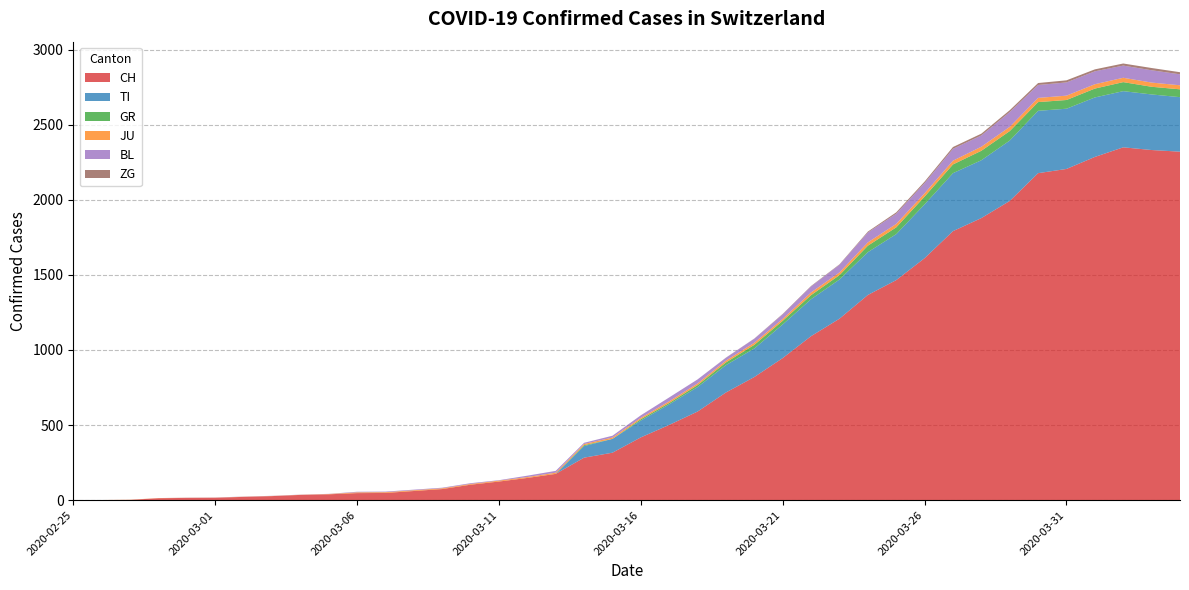

Reading left to right, extract all data points from this chart.

CH: 2020-02-25=0	2020-02-26=1	2020-02-27=2	2020-02-28=13	2020-02-29=15	2020-03-01=16	2020-03-02=22	2020-03-03=27	2020-03-04=35	2020-03-05=39	2020-03-06=47	2020-03-07=48	2020-03-08=61	2020-03-09=74	2020-03-10=103	2020-03-11=124	2020-03-12=148	2020-03-13=175	2020-03-14=283	2020-03-15=316	2020-03-16=418	2020-03-17=501	2020-03-18=590	2020-03-19=717	2020-03-20=820	2020-03-21=946	2020-03-22=1092	2020-03-23=1208	2020-03-24=1366	2020-03-25=1465	2020-03-26=1611	2020-03-27=1791	2020-03-28=1878	2020-03-29=1992	2020-03-30=2177	2020-03-31=2205	2020-04-01=2285	2020-04-02=2349	2020-04-03=2331	2020-04-04=2320
TI: 2020-02-25=0	2020-02-26=0	2020-02-27=0	2020-02-28=0	2020-02-29=0	2020-03-01=0	2020-03-02=0	2020-03-03=0	2020-03-04=0	2020-03-05=0	2020-03-06=0	2020-03-07=0	2020-03-08=0	2020-03-09=0	2020-03-10=0	2020-03-11=0	2020-03-12=0	2020-03-13=0	2020-03-14=77	2020-03-15=92	2020-03-16=112	2020-03-17=137	2020-03-18=163	2020-03-19=182	2020-03-20=190	2020-03-21=224	2020-03-22=246	2020-03-23=261	2020-03-24=285	2020-03-25=306	2020-03-26=358	2020-03-27=386	2020-03-28=385	2020-03-29=402	2020-03-30=415	2020-03-31=401	2020-04-01=396	2020-04-02=374	2020-04-03=370	2020-04-04=363
GR: 2020-02-25=0	2020-02-26=0	2020-02-27=0	2020-02-28=0	2020-02-29=0	2020-03-01=0	2020-03-02=0	2020-03-03=0	2020-03-04=0	2020-03-05=0	2020-03-06=0	2020-03-07=0	2020-03-08=0	2020-03-09=0	2020-03-10=0	2020-03-11=0	2020-03-12=0	2020-03-13=0	2020-03-14=6	2020-03-15=0	2020-03-16=9	2020-03-17=9	2020-03-18=13	2020-03-19=18	2020-03-20=24	2020-03-21=24	2020-03-22=27	2020-03-23=29	2020-03-24=43	2020-03-25=45	2020-03-26=52	2020-03-27=58	2020-03-28=63	2020-03-29=63	2020-03-30=58	2020-03-31=58	2020-04-01=59	2020-04-02=60	2020-04-03=51	2020-04-04=52
JU: 2020-02-25=0	2020-02-26=0	2020-02-27=1	2020-02-28=1	2020-02-29=1	2020-03-01=1	2020-03-02=1	2020-03-03=1	2020-03-04=1	2020-03-05=2	2020-03-06=5	2020-03-07=5	2020-03-08=5	2020-03-09=5	2020-03-10=5	2020-03-11=6	2020-03-12=6	2020-03-13=8	2020-03-14=8	2020-03-15=9	2020-03-16=9	2020-03-17=11	2020-03-18=11	2020-03-19=12	2020-03-20=14	2020-03-21=13	2020-03-22=18	2020-03-23=18	2020-03-24=22	2020-03-25=23	2020-03-26=22	2020-03-27=25	2020-03-28=27	2020-03-29=28	2020-03-30=28	2020-03-31=29	2020-04-01=29	2020-04-02=29	2020-04-03=28	2020-04-04=27
BL: 2020-02-25=0	2020-02-26=0	2020-02-27=0	2020-02-28=0	2020-02-29=1	2020-03-01=1	2020-03-02=1	2020-03-03=1	2020-03-04=1	2020-03-05=1	2020-03-06=4	2020-03-07=4	2020-03-08=4	2020-03-09=4	2020-03-10=5	2020-03-11=3	2020-03-12=9	2020-03-13=12	2020-03-14=8	2020-03-15=12	2020-03-16=17	2020-03-17=26	2020-03-18=27	2020-03-19=19	2020-03-20=27	2020-03-21=30	2020-03-22=40	2020-03-23=51	2020-03-24=66	2020-03-25=68	2020-03-26=68	2020-03-27=79	2020-03-28=75	2020-03-29=99	2020-03-30=86	2020-03-31=88	2020-04-01=86	2020-04-02=81	2020-04-03=82	2020-04-04=73
ZG: 2020-02-25=0	2020-02-26=0	2020-02-27=0	2020-02-28=0	2020-02-29=0	2020-03-01=0	2020-03-02=0	2020-03-03=0	2020-03-04=0	2020-03-05=0	2020-03-06=0	2020-03-07=0	2020-03-08=0	2020-03-09=0	2020-03-10=0	2020-03-11=0	2020-03-12=0	2020-03-13=0	2020-03-14=0	2020-03-15=0	2020-03-16=0	2020-03-17=0	2020-03-18=0	2020-03-19=1	2020-03-20=1	2020-03-21=3	2020-03-22=3	2020-03-23=3	2020-03-24=6	2020-03-25=9	2020-03-26=10	2020-03-27=12	2020-03-28=12	2020-03-29=12	2020-03-30=13	2020-03-31=14	2020-04-01=13	2020-04-02=14	2020-04-03=15	2020-04-04=14